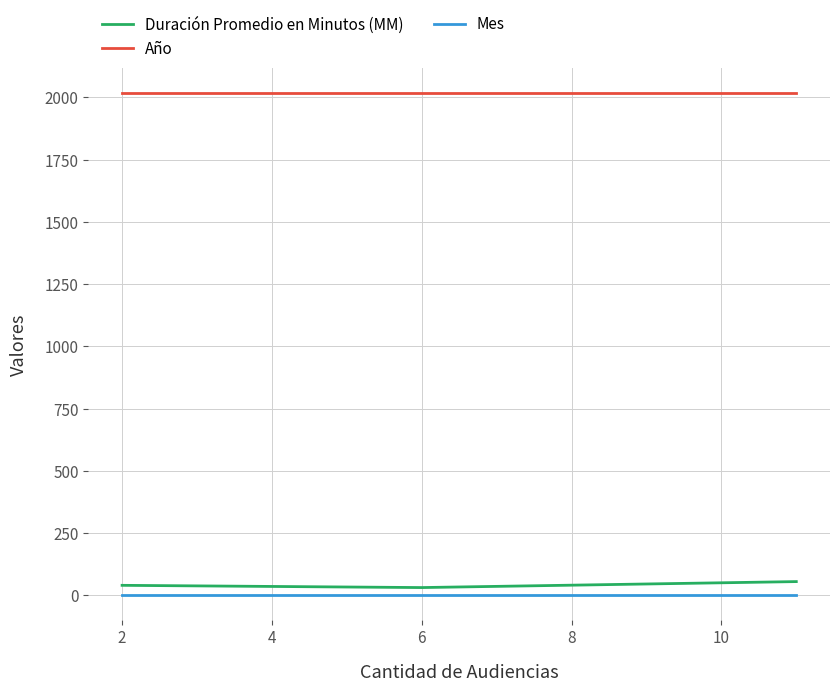

What is the maximum value shown in the chart?

2017